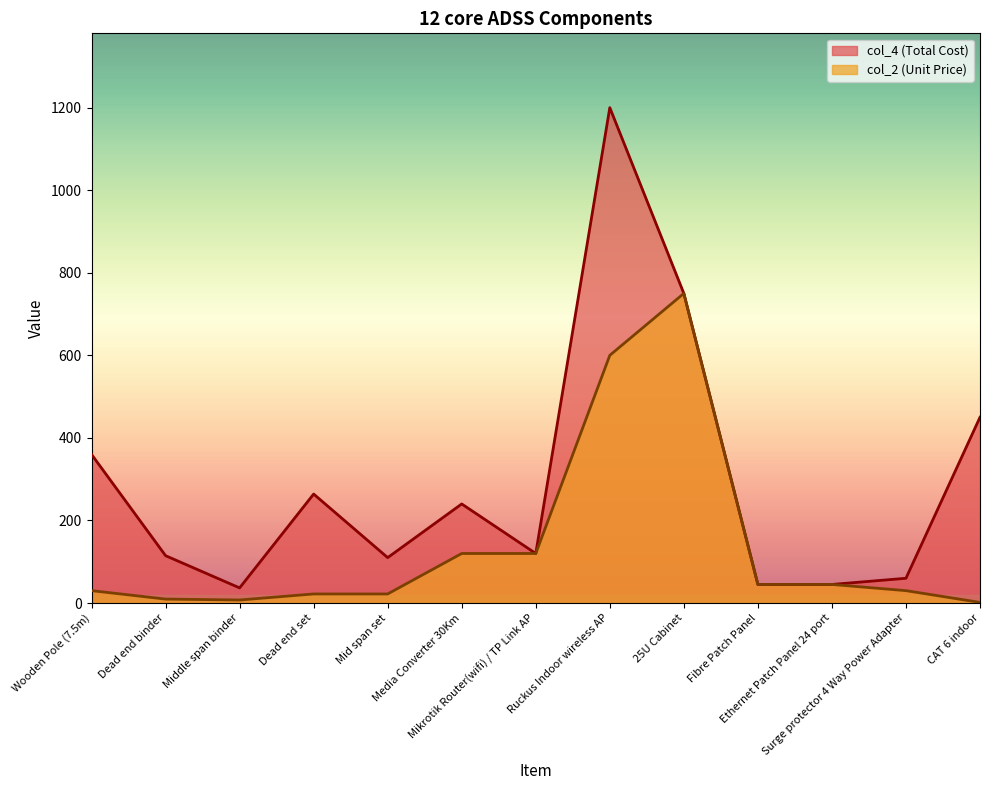

Which series has the largest range (max minus min)?

col_4 (Total Cost)